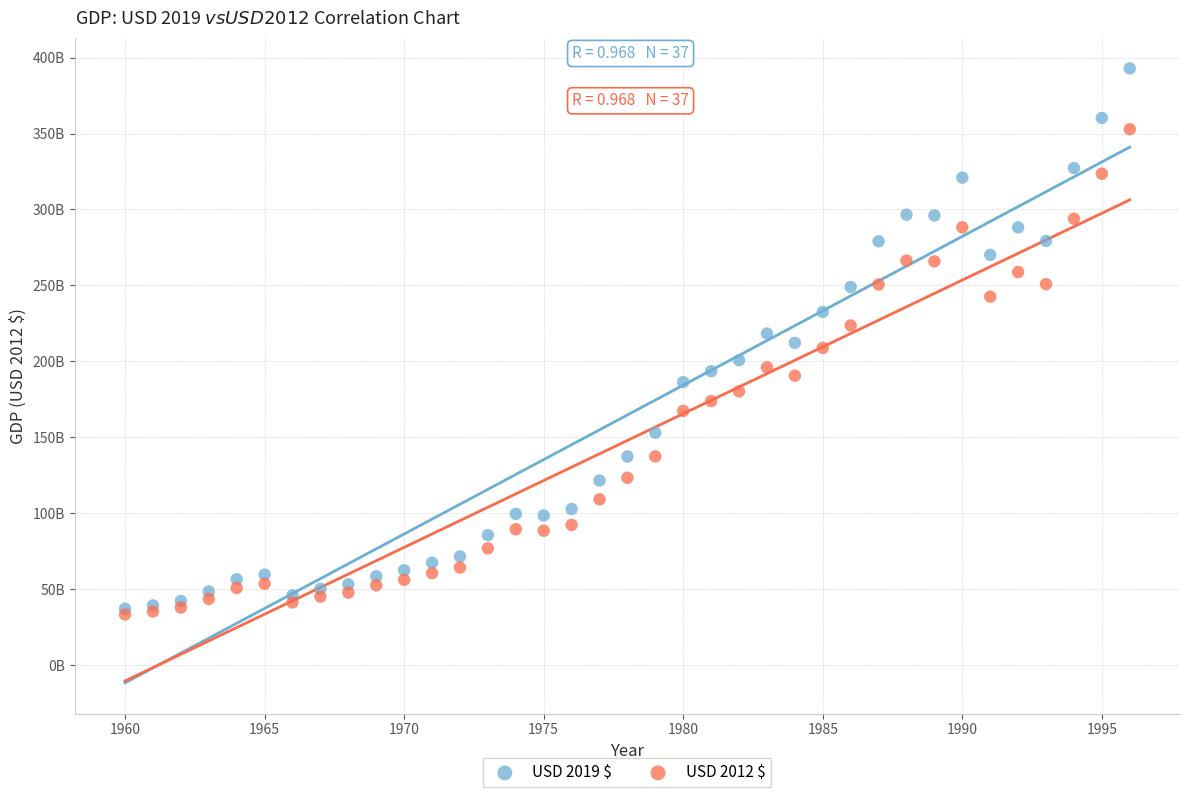

Which series has the largest Y range (max minus min)?

USD 2019 $